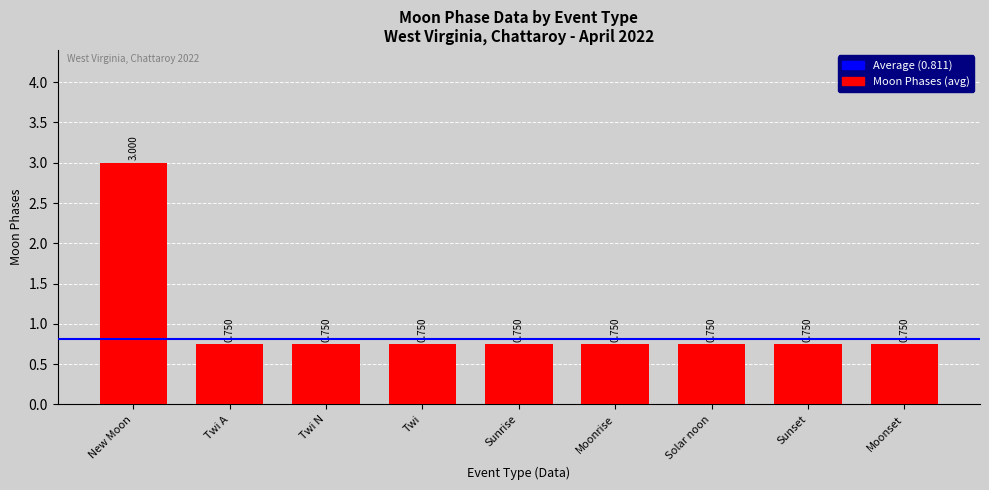

What is the label of the 3rd bar from the left?

Twi N